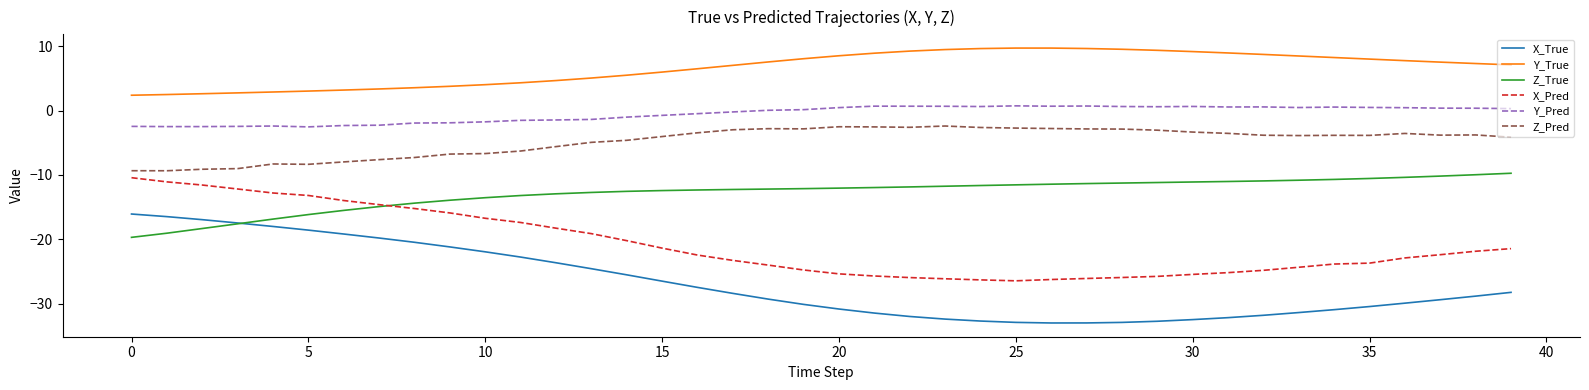

True or false: Z_Pred and X_Pred intersect in this chart.

False